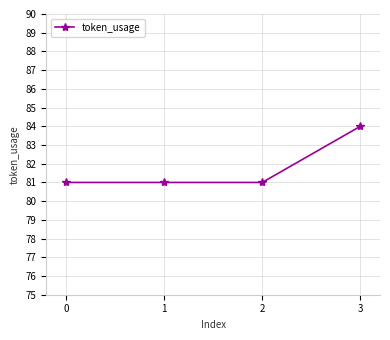

Does the chart have visible grid lines?

Yes